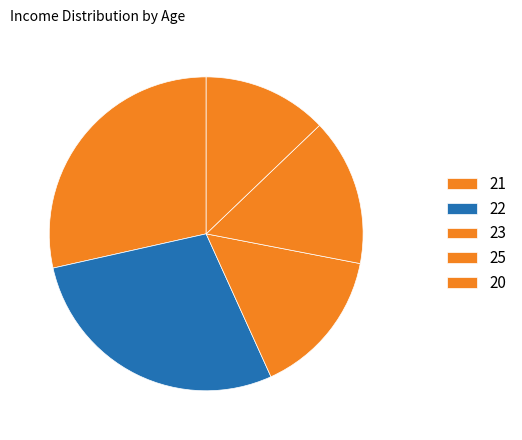

Is there a majority slice in this chart?

No